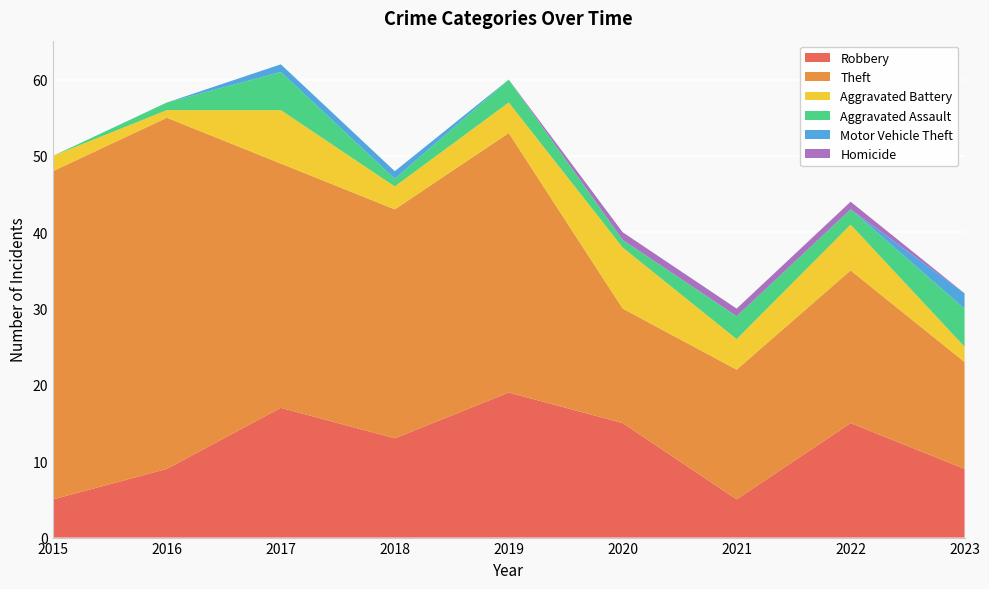

Reading right to left, transcribe all the data shown in this chart.

Robbery: 2023=9	2022=15	2021=5	2020=15	2019=19	2018=13	2017=17	2016=9	2015=5
Theft: 2023=14	2022=20	2021=17	2020=15	2019=34	2018=30	2017=32	2016=46	2015=43
Aggravated Battery: 2023=2	2022=6	2021=4	2020=8	2019=4	2018=3	2017=7	2016=1	2015=2
Aggravated Assault: 2023=5	2022=2	2021=3	2020=1	2019=3	2018=1	2017=5	2016=1	2015=0
Motor Vehicle Theft: 2023=2	2022=0	2021=0	2020=0	2019=0	2018=1	2017=1	2016=0	2015=0
Homicide: 2023=0	2022=1	2021=1	2020=1	2019=0	2018=0	2017=0	2016=0	2015=0